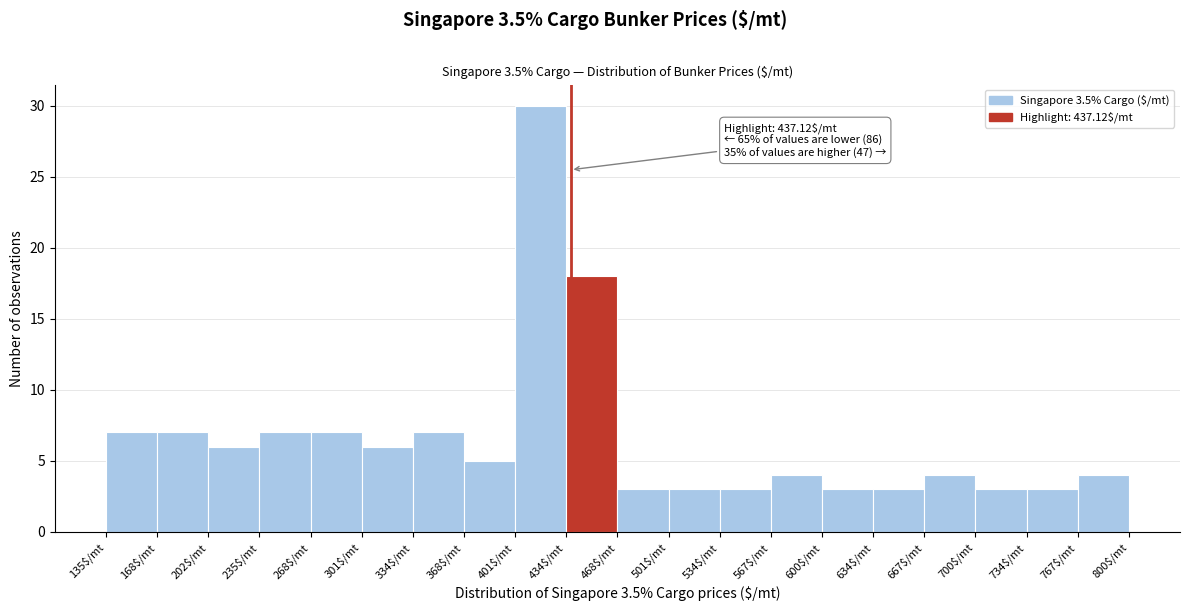

Which range on the x-axis has the tallest bar?

400 to 435